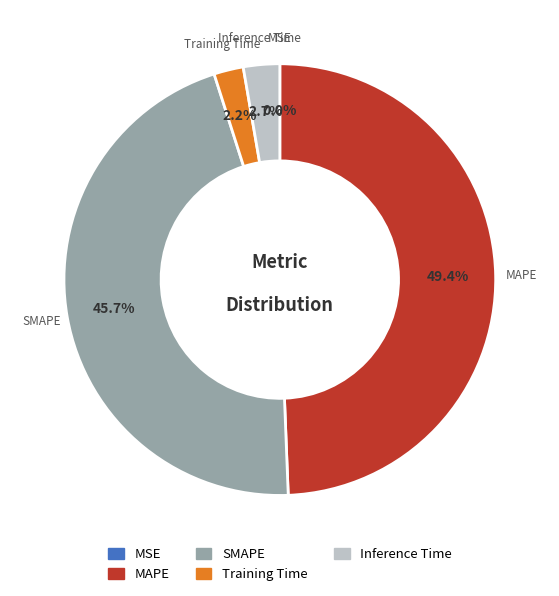

The MAPE slice represents 49% of the pie. True or false?

True